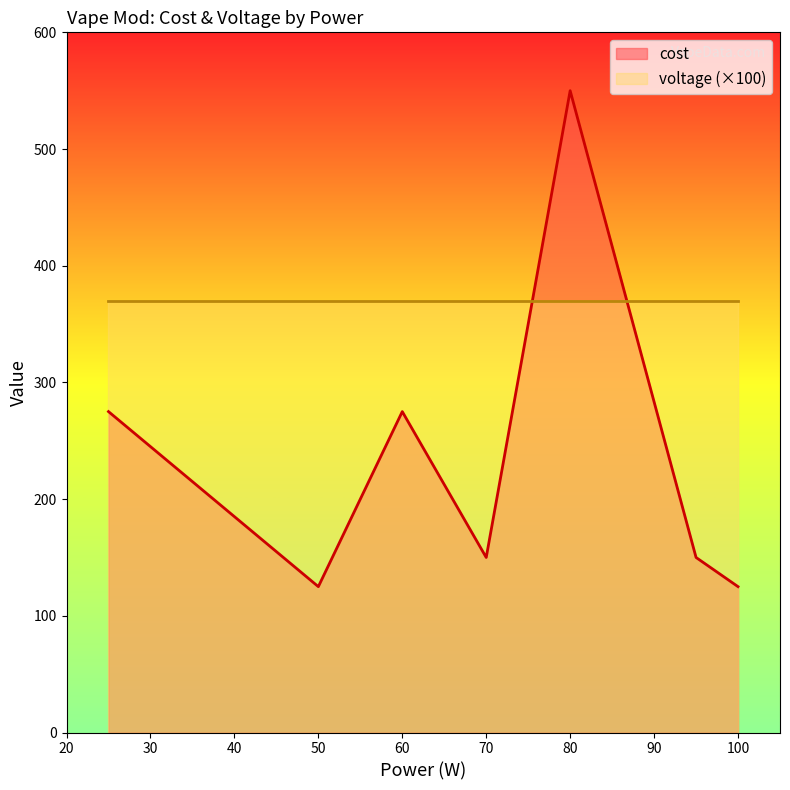

At which category does the data reach its first local valley?

50